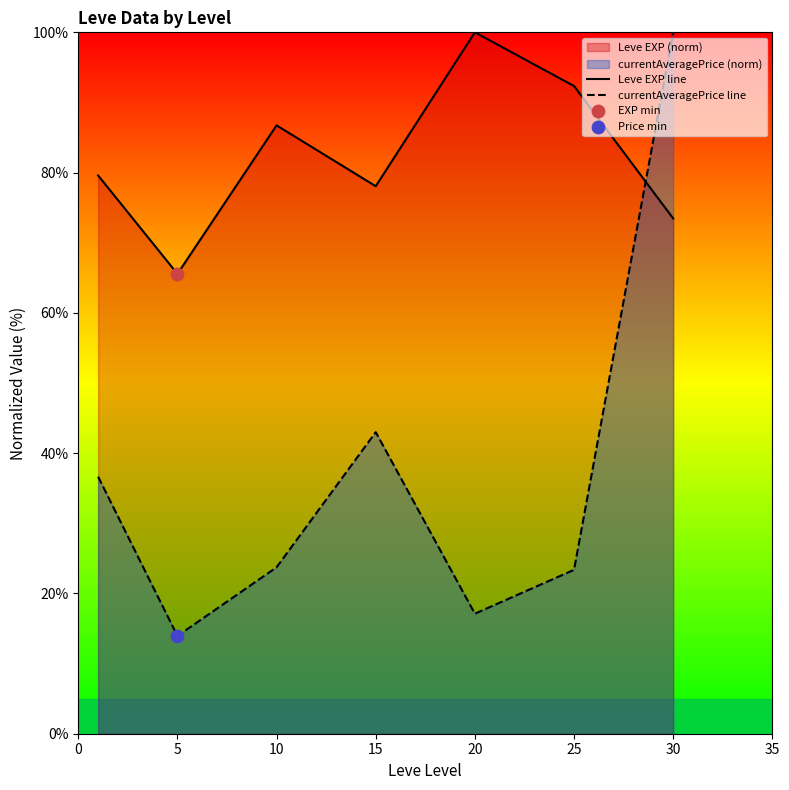

What is the total value across all series at 20?

117.1